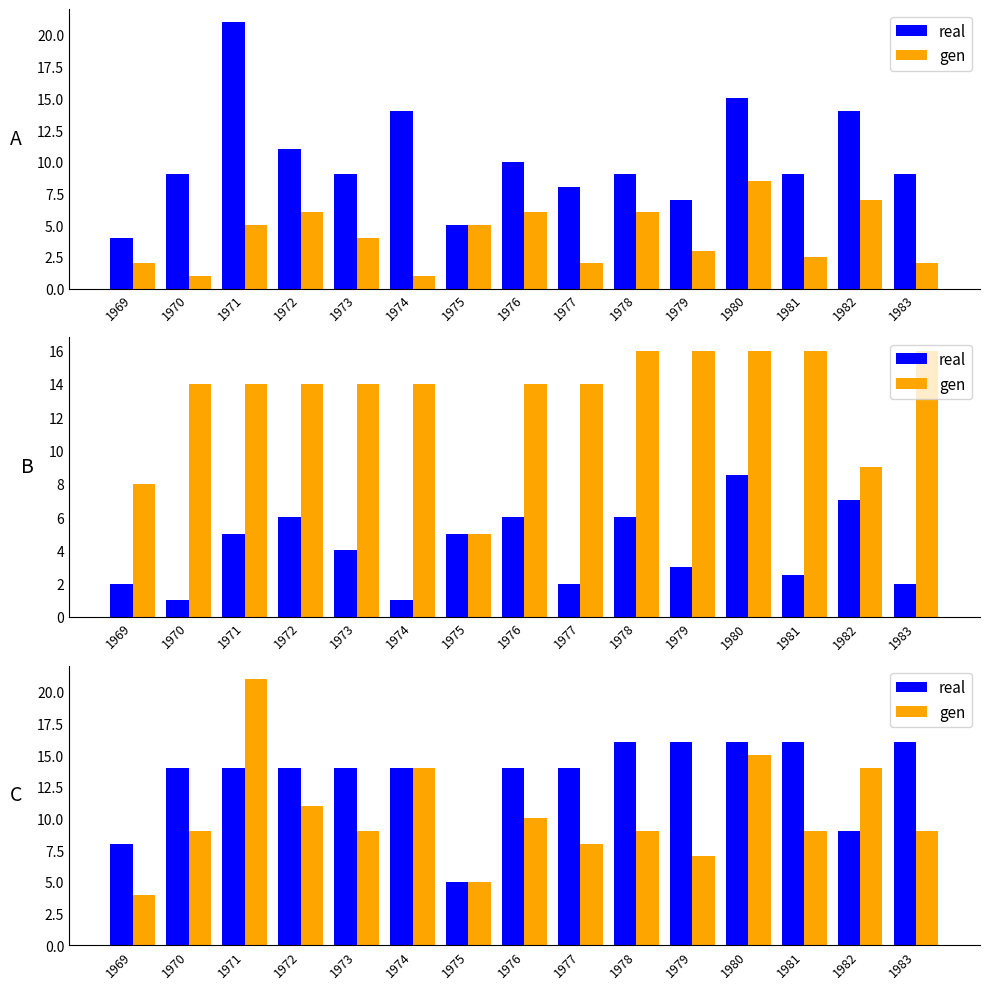

Count the number of data series in this chart.

2